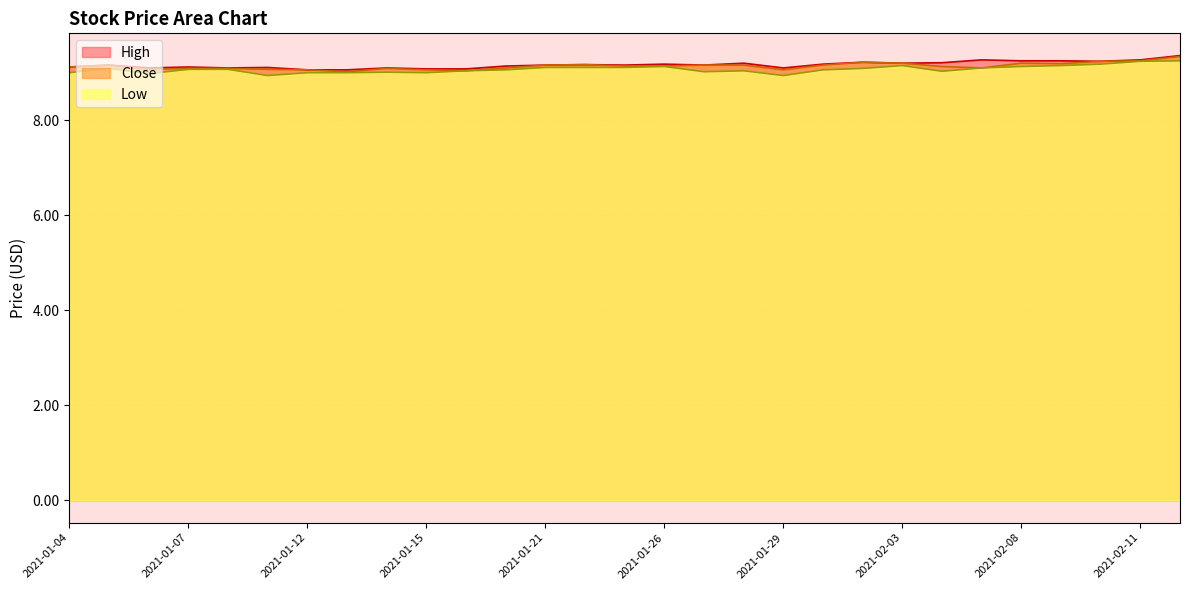

At 2021-01-07, list the series in order from largest to smallest.

High, Close, Low